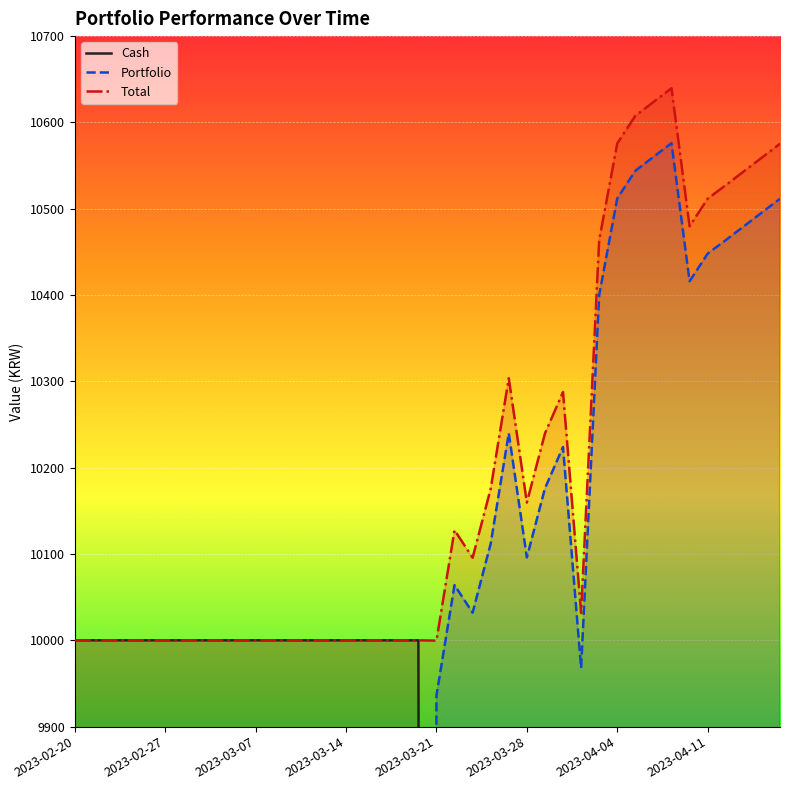

True or false: Portfolio and Total cross at least once.

False